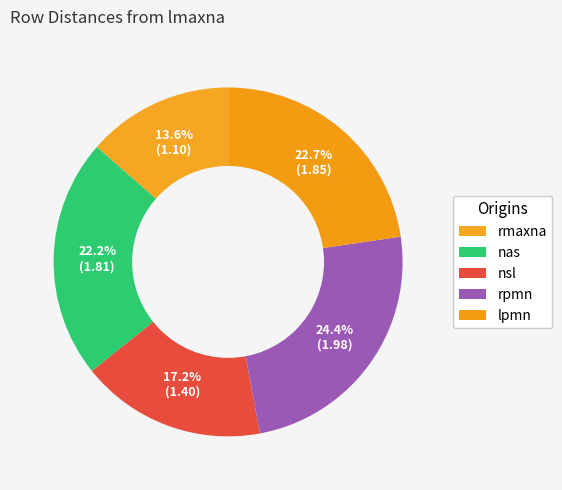

To the nearest percent, what percentage of the pie is lpmn?

23%